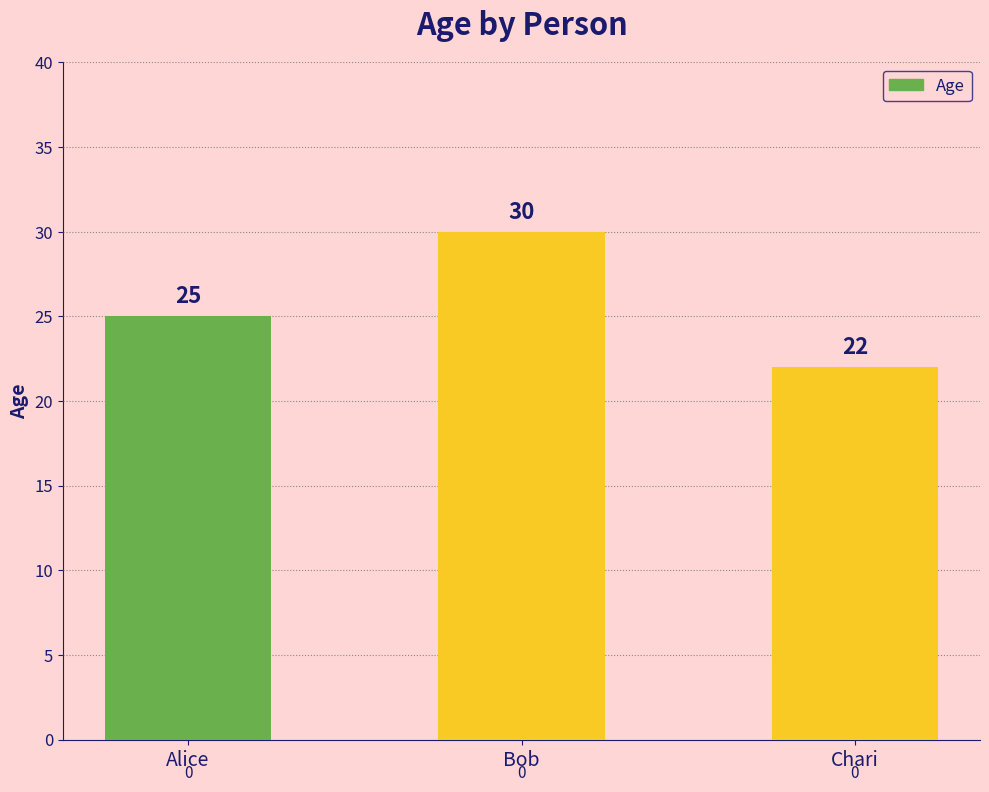

What is the minimum value shown in the chart?

22